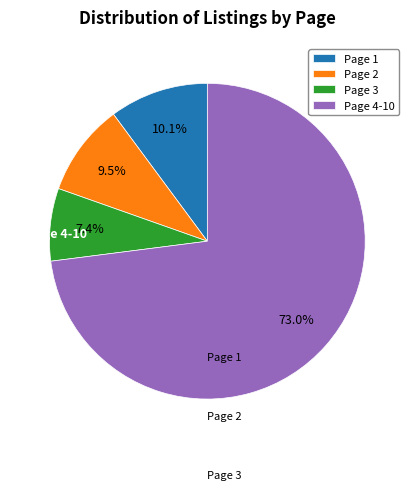

True or false: Page 2 accounts for 24% of the total.

False